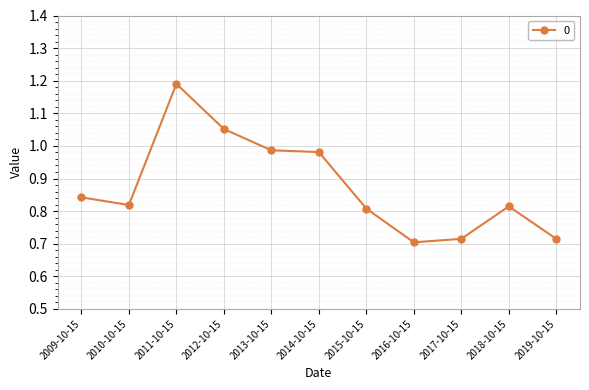

What is the difference between the maximum and minimum values?

0.5